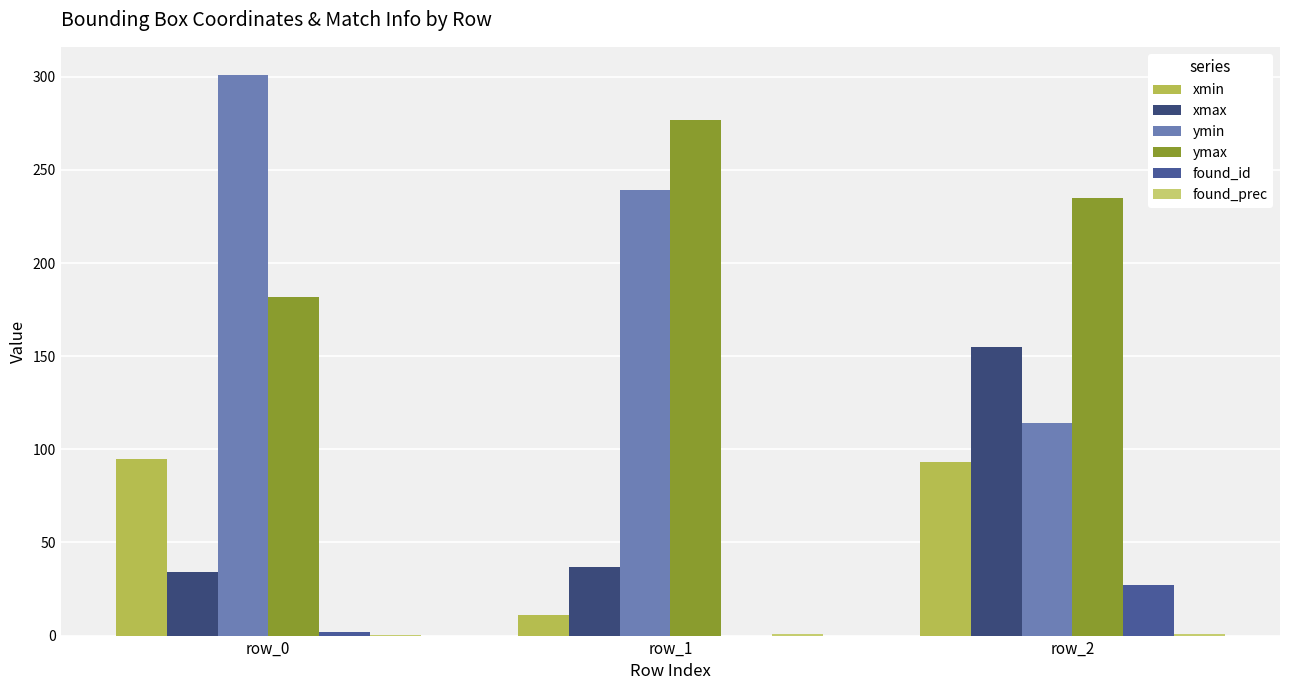

Which series changed the most between row_0 and row_1?

ymax